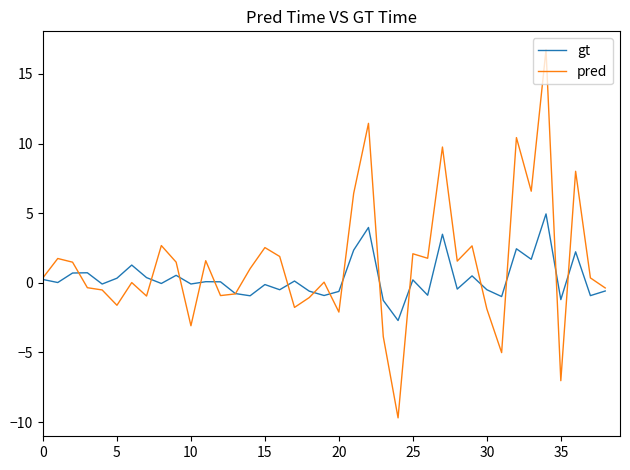

True or false: gt and pred intersect in this chart.

True